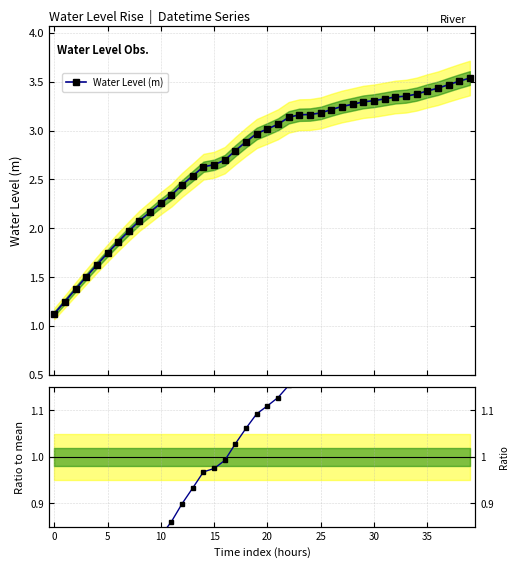

What is the change in value from 24 to 31?

+0.1